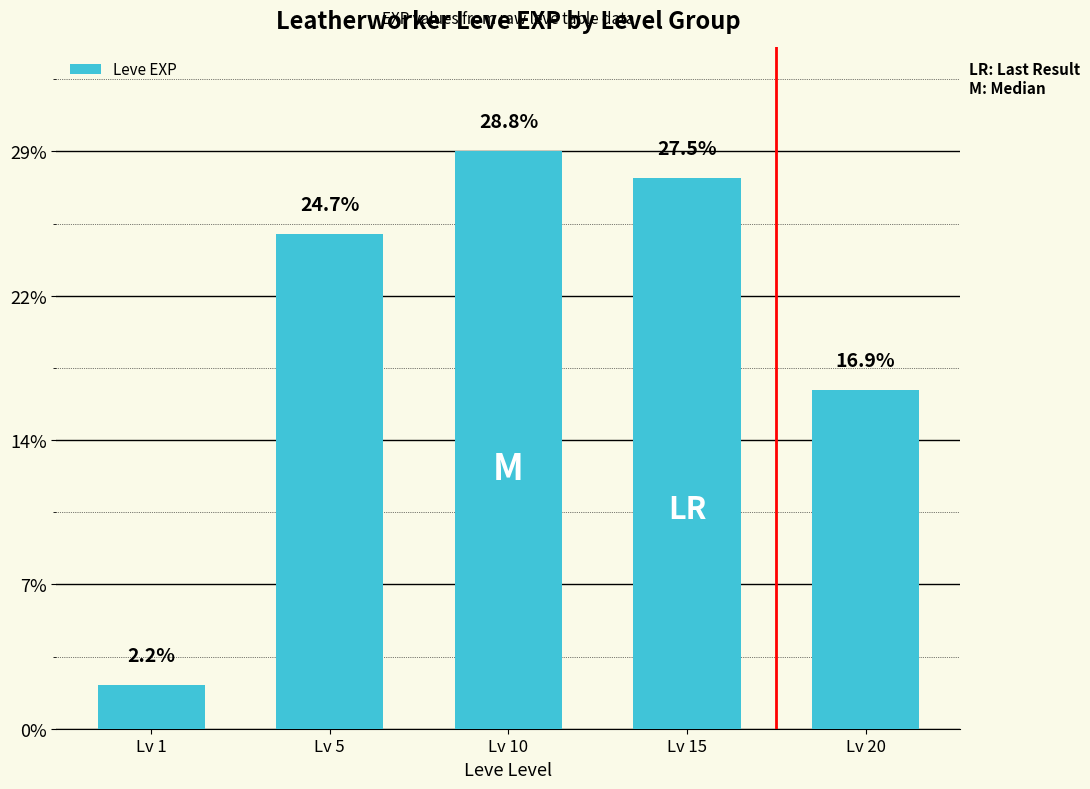

Which label corresponds to the smallest value in the chart?

Lv 1